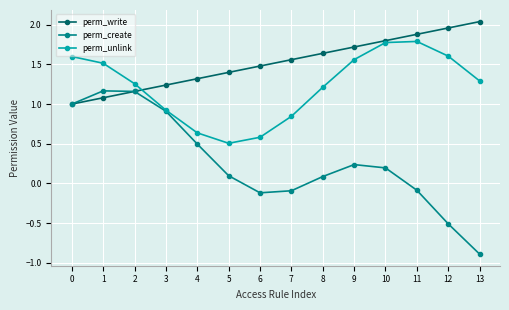

Where is the first local minimum for perm_unlink?

5